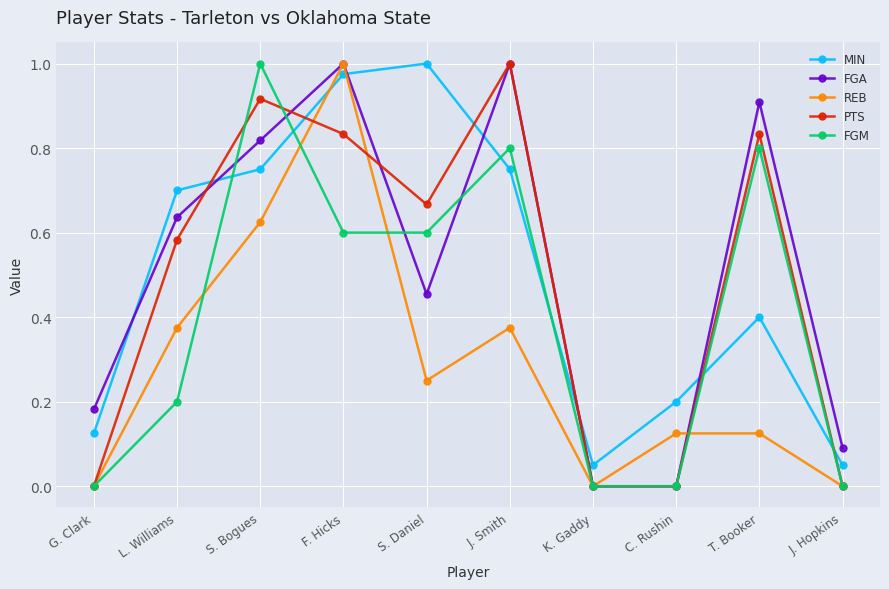

Between which two adjacent categories do MIN and REB first intersect?

S. Bogues and F. Hicks